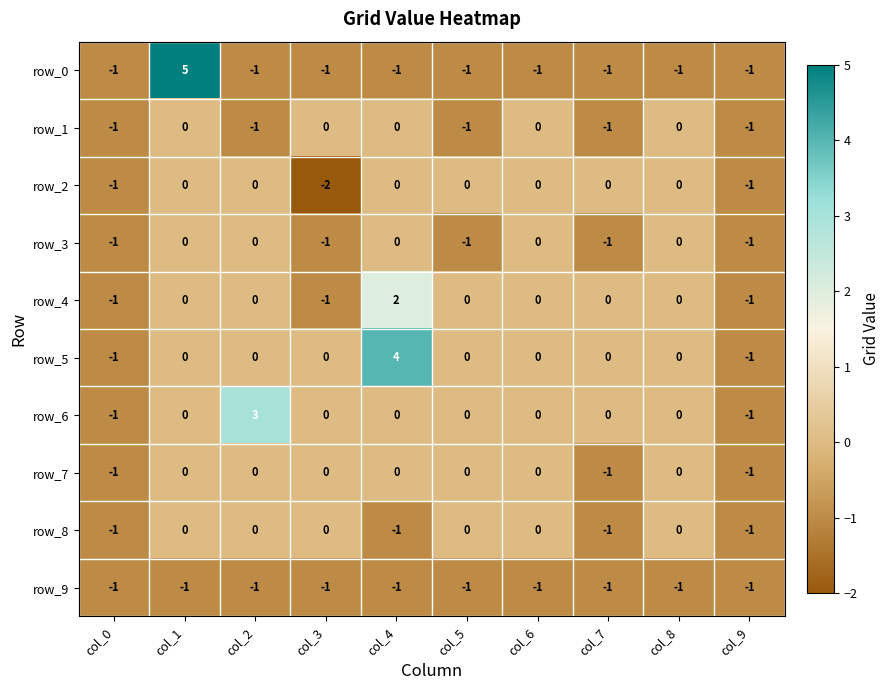

Which series has the largest range (max minus min)?

row_0